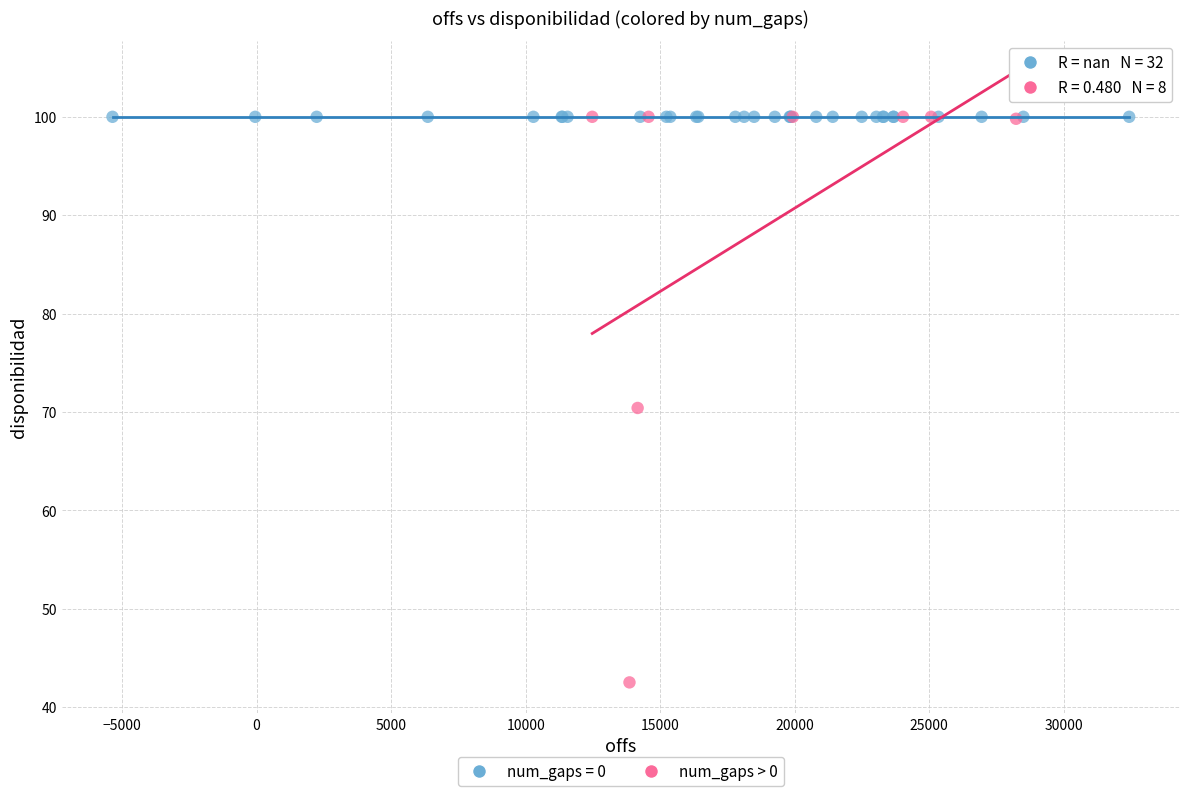

Which series reaches the minimum Y coordinate?

num_gaps > 0